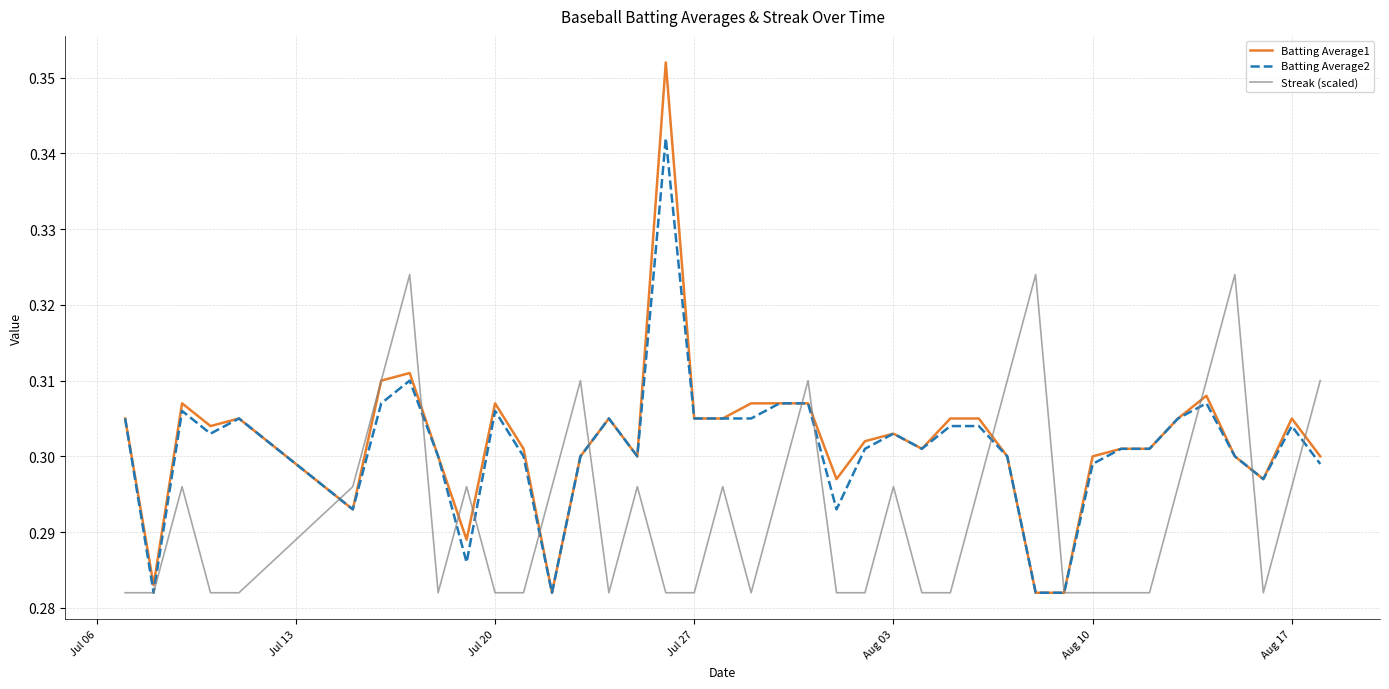

Which series has the largest range (max minus min)?

Batting Average1